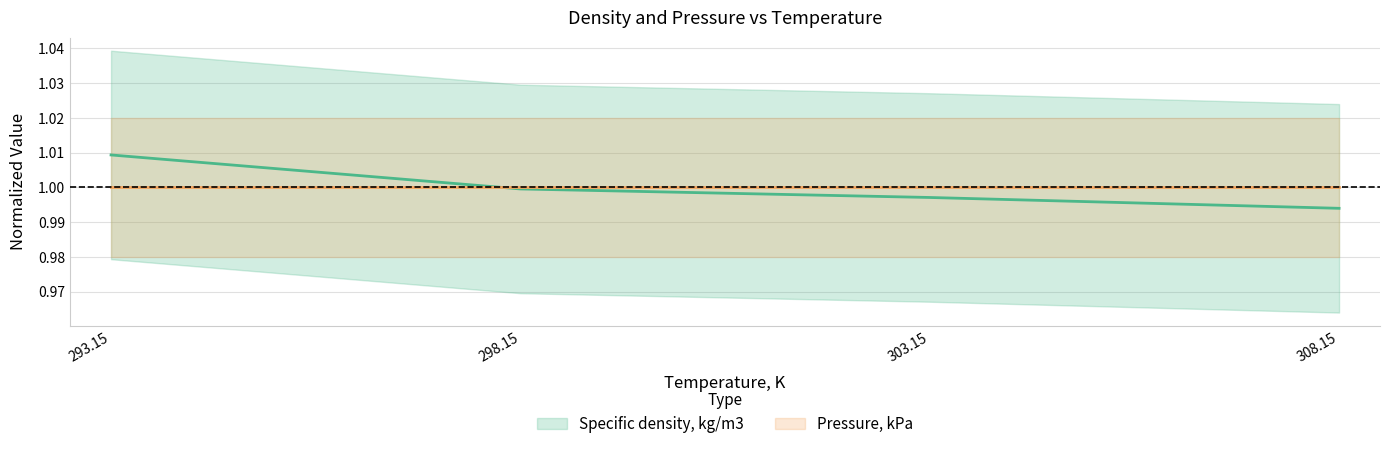

Reading left to right, extract all data points from this chart.

293.15=1.0	298.15=1.0	303.15=1.0	308.15=1.0